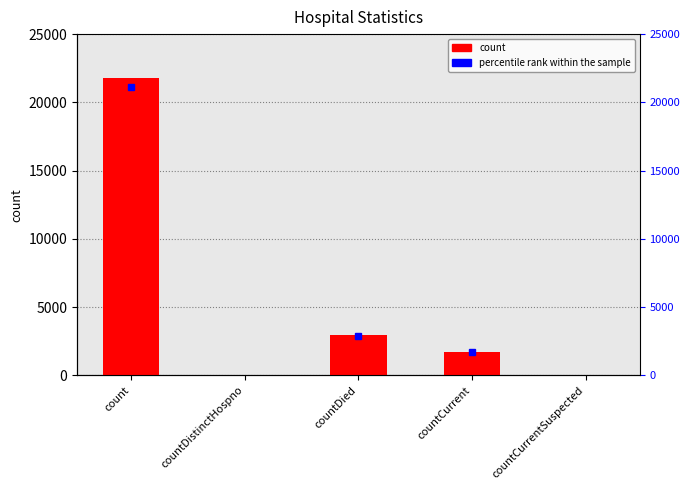

Rank the categories by value from highest to lowest.

count, countDied, countCurrent, countDistinctHospno, countCurrentSuspected